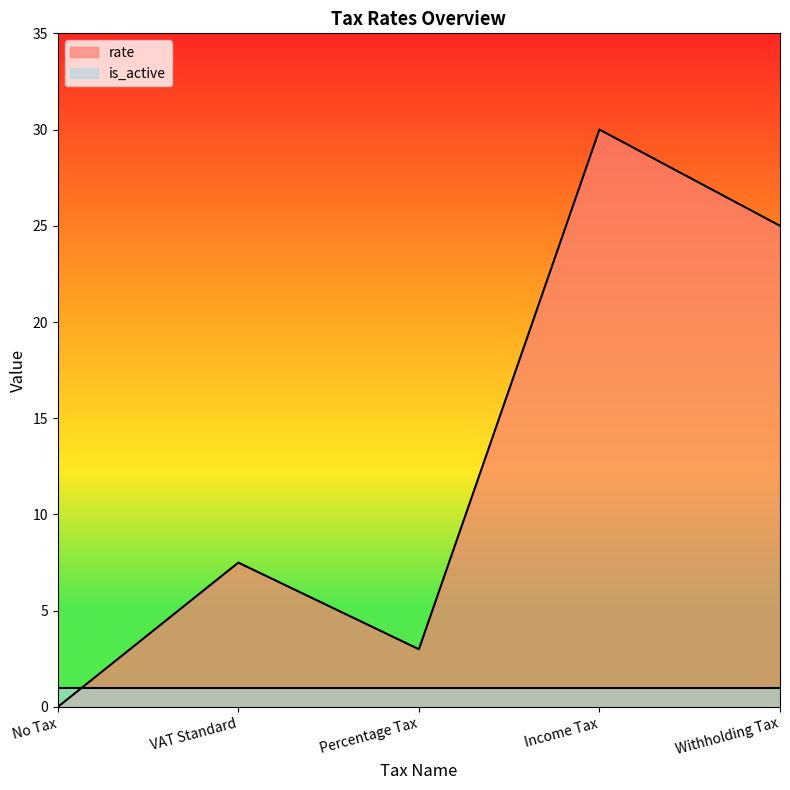

Count the number of categories in the chart.

5